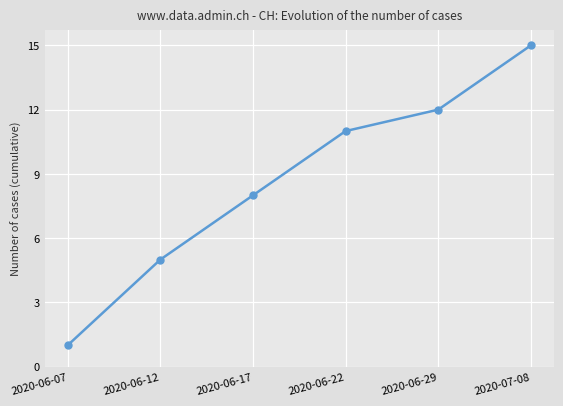

Count the number of data series in this chart.

1